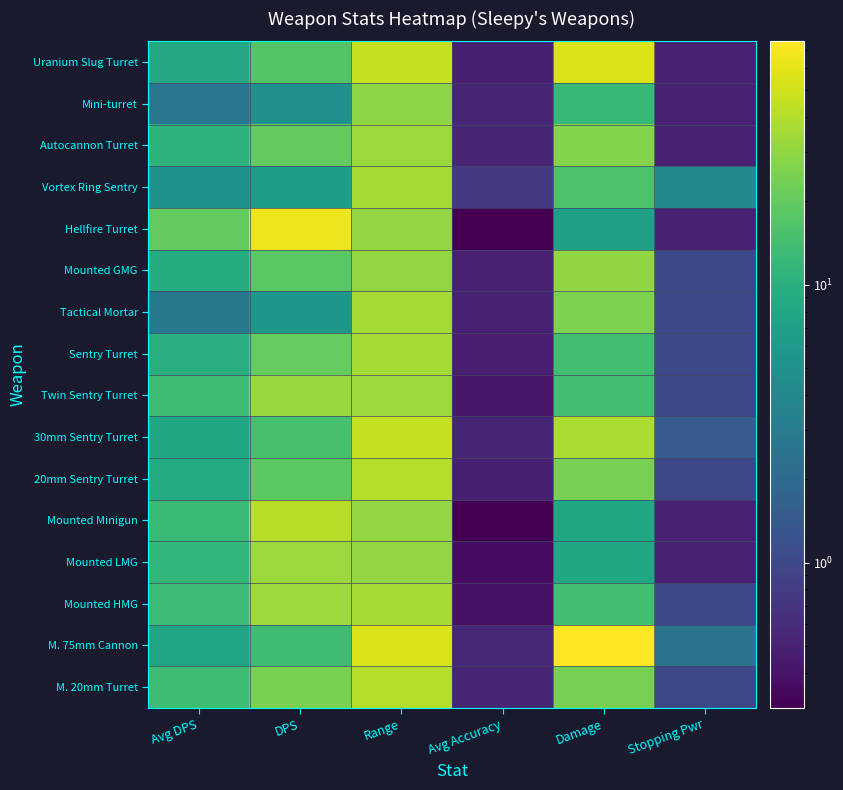

How many categories are shown in the chart?

6